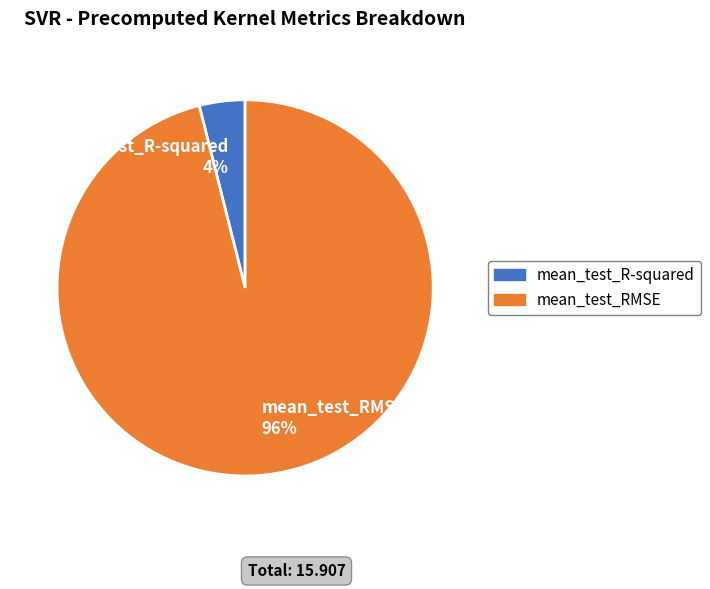

To the nearest percent, what percentage of the pie is mean_test_RMSE?

96%